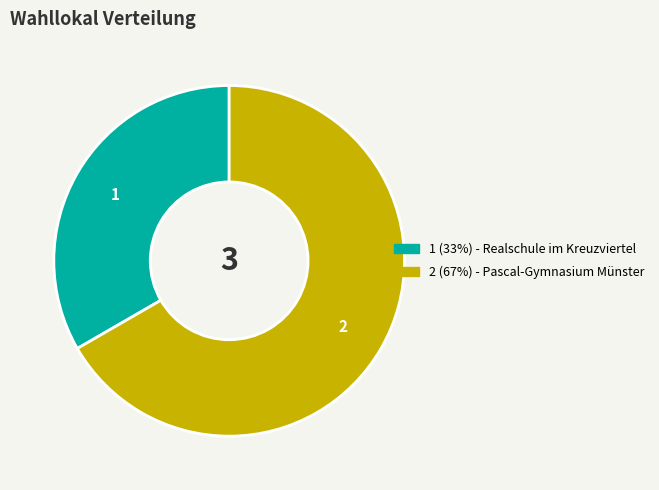

Is there any slice that represents more than half of the pie?

Yes